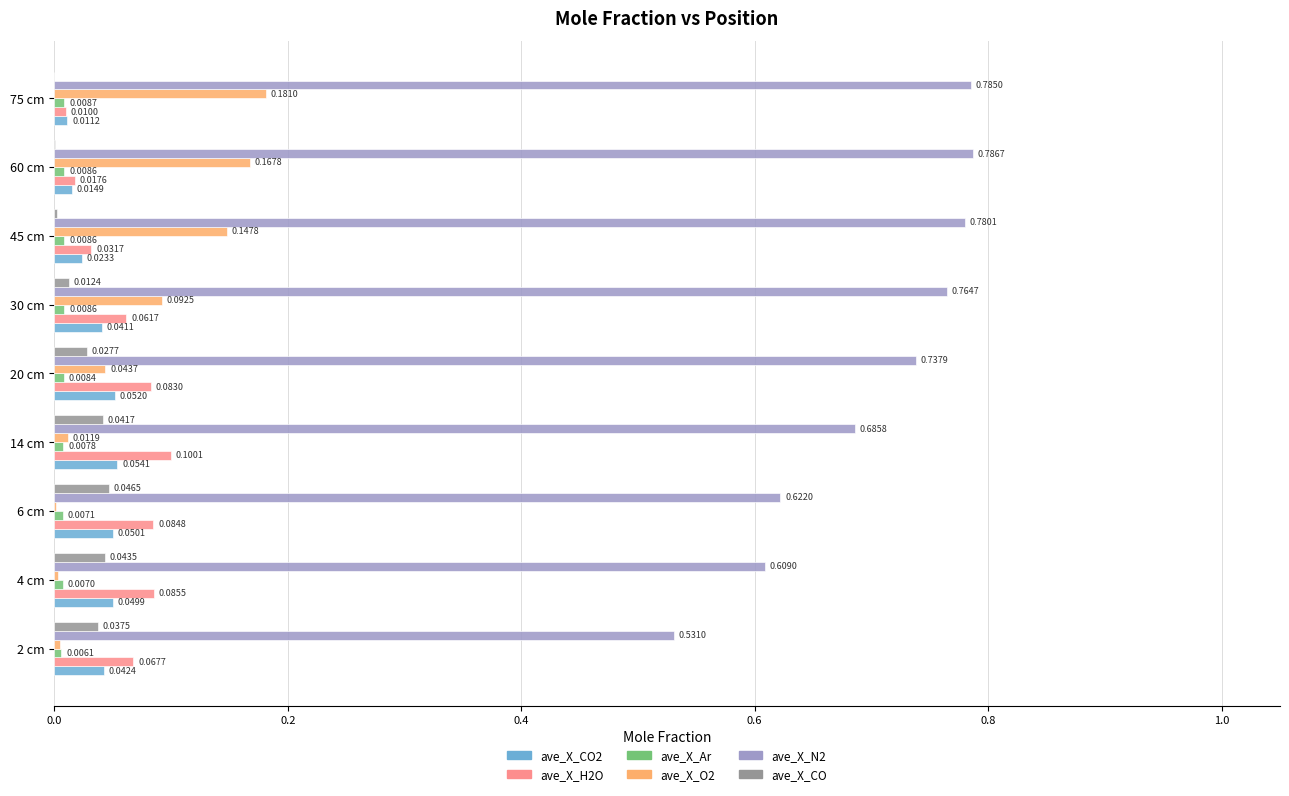

Between 2 cm and 45 cm, which series saw the biggest shift?

ave_X_N2